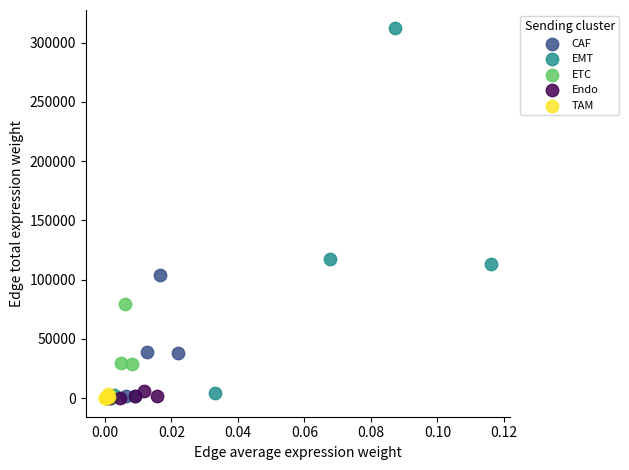

Which series has the widest spread of Y values?

EMT